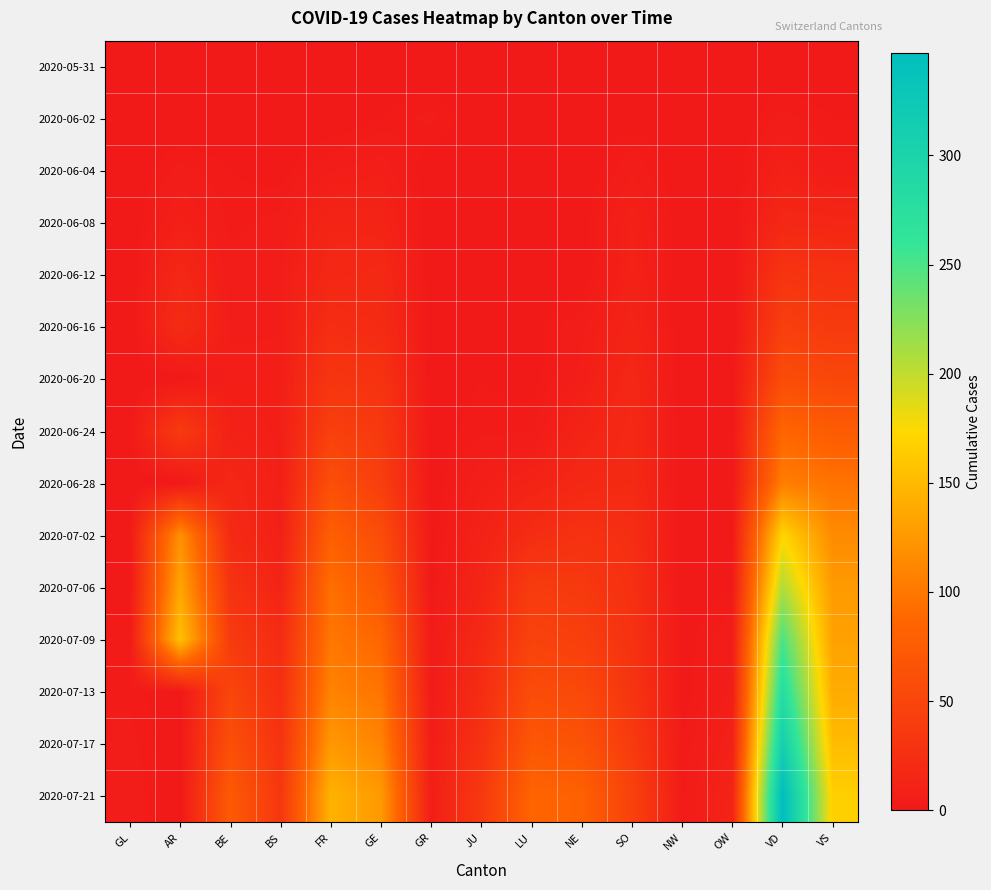

Reading left to right, extract all data points from this chart.

2020-05-31: GL=0	AR=0	BE=0	BS=0	FR=0	GE=0	GR=0	JU=0	LU=0	NE=0	SO=0	NW=0	OW=0	VD=0	VS=0
2020-06-02: GL=0	AR=0	BE=0	BS=1	FR=0	GE=2	GR=4	JU=0	LU=0	NE=0	SO=1	NW=0	OW=0	VD=4	VS=2
2020-06-04: GL=0	AR=4	BE=2	BS=1	FR=5	GE=7	GR=0	JU=1	LU=0	NE=0	SO=5	NW=0	OW=0	VD=9	VS=4
2020-06-08: GL=0	AR=8	BE=3	BS=4	FR=13	GE=12	GR=0	JU=1	LU=0	NE=1	SO=9	NW=0	OW=0	VD=16	VS=15
2020-06-12: GL=0	AR=16	BE=4	BS=5	FR=16	GE=18	GR=0	JU=2	LU=0	NE=0	SO=10	NW=0	OW=0	VD=31	VS=28
2020-06-16: GL=0	AR=21	BE=5	BS=5	FR=23	GE=20	GR=0	JU=2	LU=1	NE=5	SO=12	NW=0	OW=0	VD=43	VS=37
2020-06-20: GL=0	AR=0	BE=6	BS=7	FR=32	GE=29	GR=0	JU=2	LU=1	NE=6	SO=16	NW=0	OW=0	VD=58	VS=52
2020-06-24: GL=1	AR=38	BE=9	BS=7	FR=44	GE=36	GR=1	JU=3	LU=3	NE=12	SO=18	NW=0	OW=0	VD=86	VS=75
2020-06-28: GL=0	AR=0	BE=16	BS=7	FR=61	GE=42	GR=0	JU=7	LU=11	NE=17	SO=19	NW=0	OW=0	VD=105	VS=97
2020-07-02: GL=1	AR=119	BE=19	BS=8	FR=79	GE=58	GR=1	JU=10	LU=22	NE=28	SO=24	NW=0	OW=1	VD=171	VS=115
2020-07-06: GL=1	AR=135	BE=29	BS=12	FR=94	GE=71	GR=1	JU=13	LU=39	NE=36	SO=26	NW=0	OW=2	VD=207	VS=127
2020-07-09: GL=3	AR=156	BE=38	BS=21	FR=100	GE=87	GR=3	JU=18	LU=47	NE=43	SO=28	NW=1	OW=5	VD=250	VS=132
2020-07-13: GL=3	AR=0	BE=50	BS=25	FR=109	GE=98	GR=3	JU=22	LU=58	NE=54	SO=31	NW=1	OW=6	VD=279	VS=140
2020-07-17: GL=4	AR=0	BE=62	BS=29	FR=125	GE=110	GR=5	JU=28	LU=70	NE=65	SO=38	NW=2	OW=9	VD=310	VS=152
2020-07-21: GL=5	AR=0	BE=74	BS=34	FR=145	GE=126	GR=6	JU=36	LU=85	NE=82	SO=46	NW=3	OW=12	VD=347	VS=167